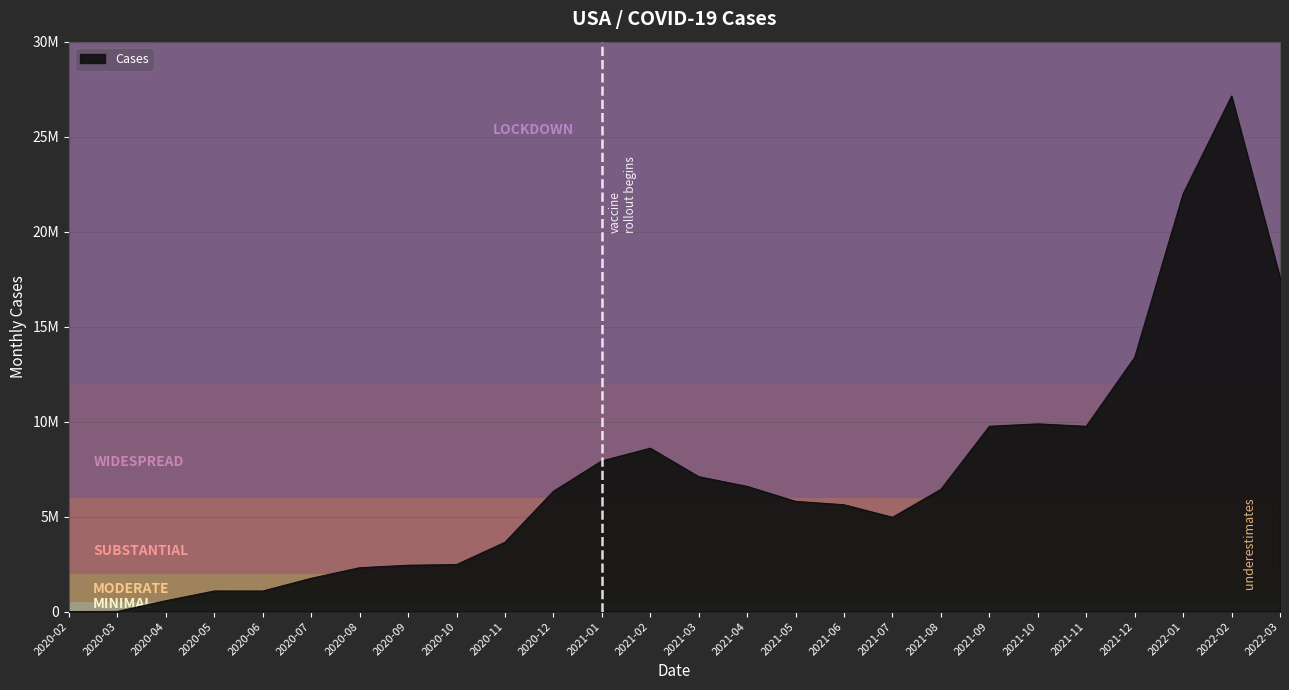

List the labels in order of value, smallest first.

2020-02, 2020-03, 2020-04, 2020-06, 2020-05, 2020-07, 2020-08, 2020-09, 2020-10, 2020-11, 2021-07, 2021-06, 2021-05, 2020-12, 2021-08, 2021-04, 2021-03, 2021-01, 2021-02, 2021-11, 2021-09, 2021-10, 2021-12, 2022-03, 2022-01, 2022-02